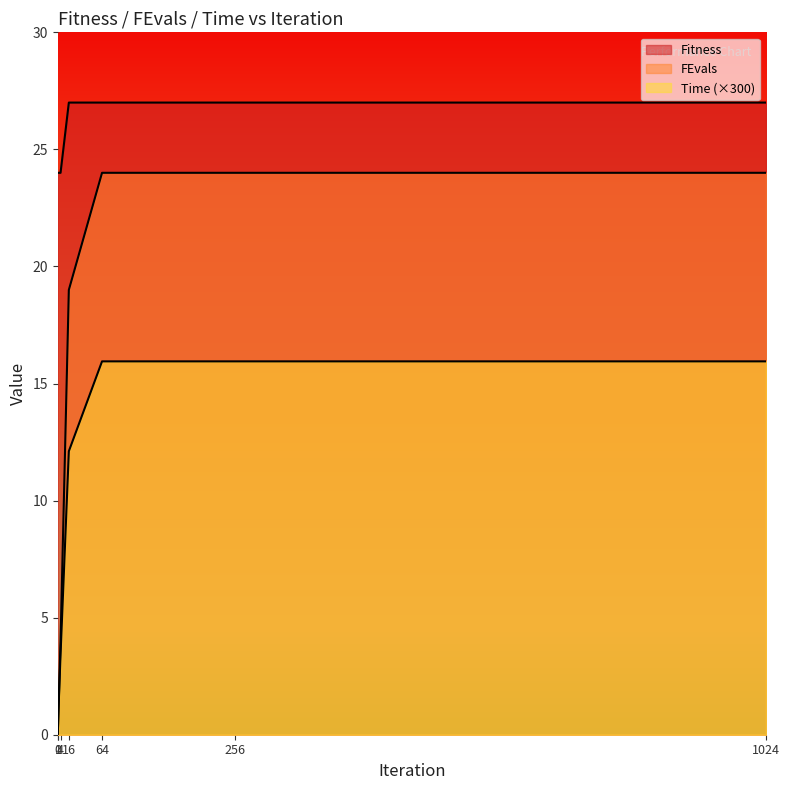

What is the spread (max minus min) of values at 64?

11.1